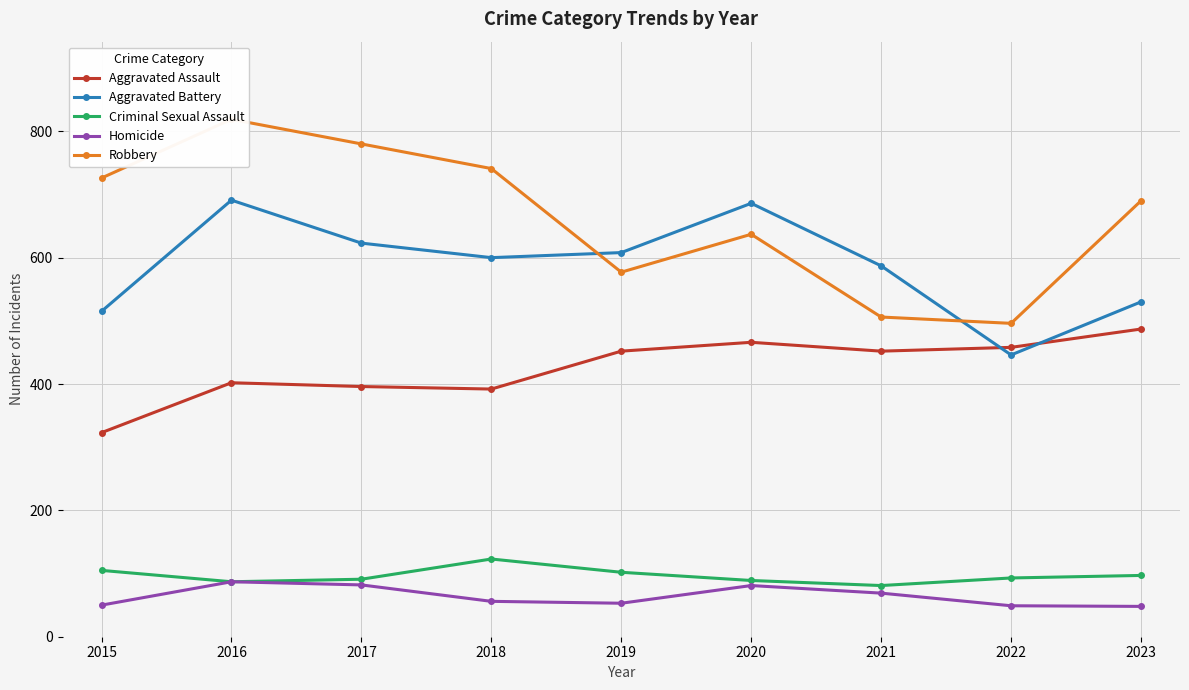

Does the chart display data point markers on the line(s)?

Yes